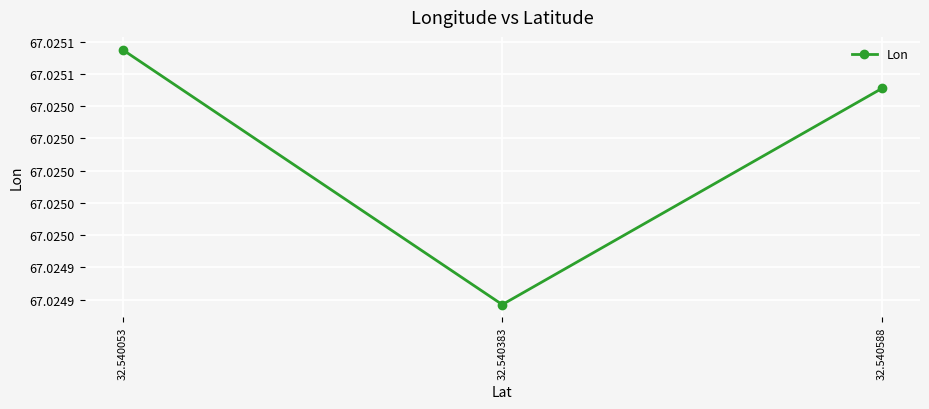

Which category has the highest value across all series?

32.540053